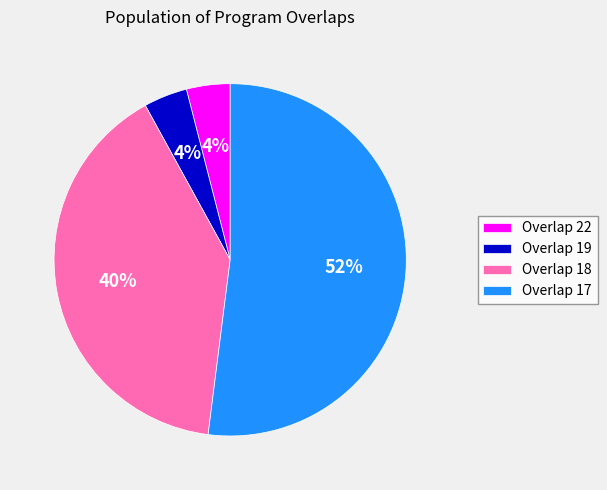

To the nearest percent, what percentage of the pie is Overlap 18?

40%